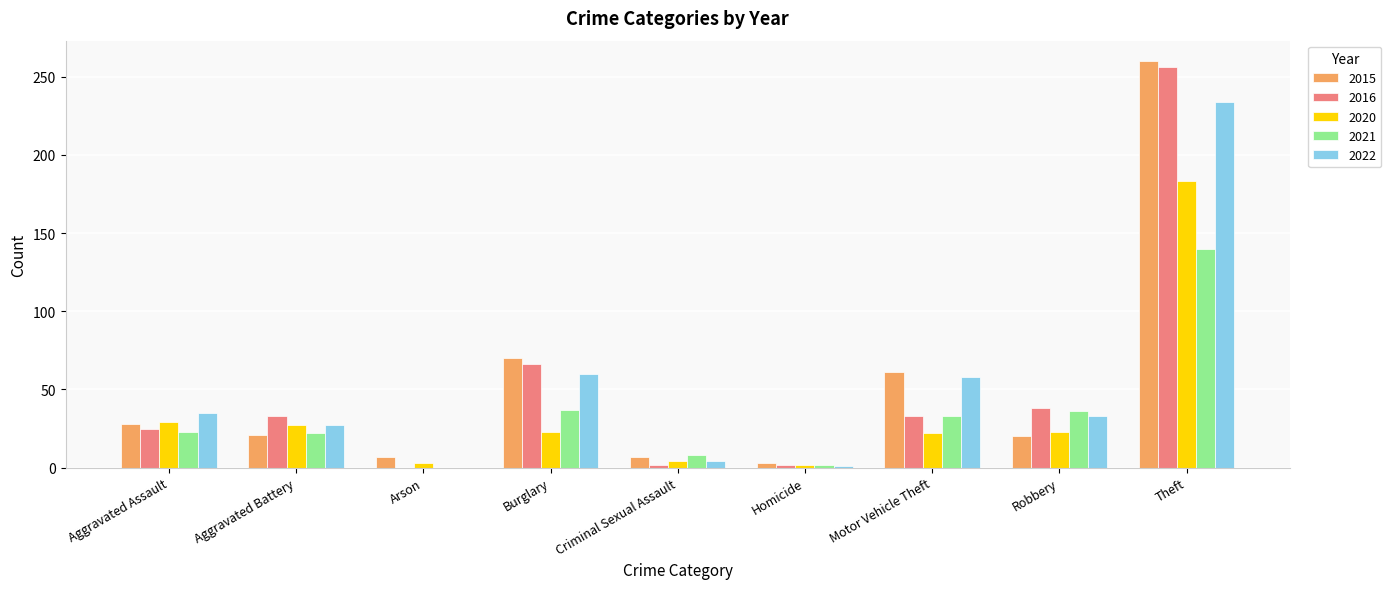

True or false: 2020 has a value of 247 at Theft.

False